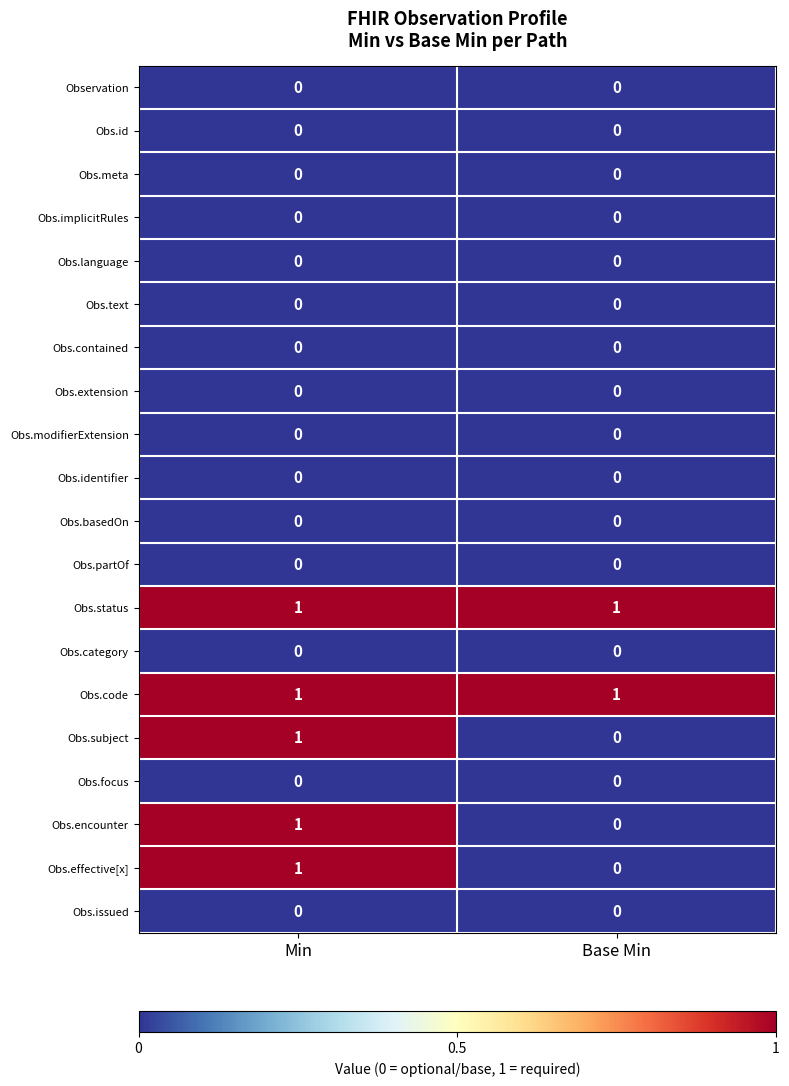

At which category is the sum across all series the highest?

Min